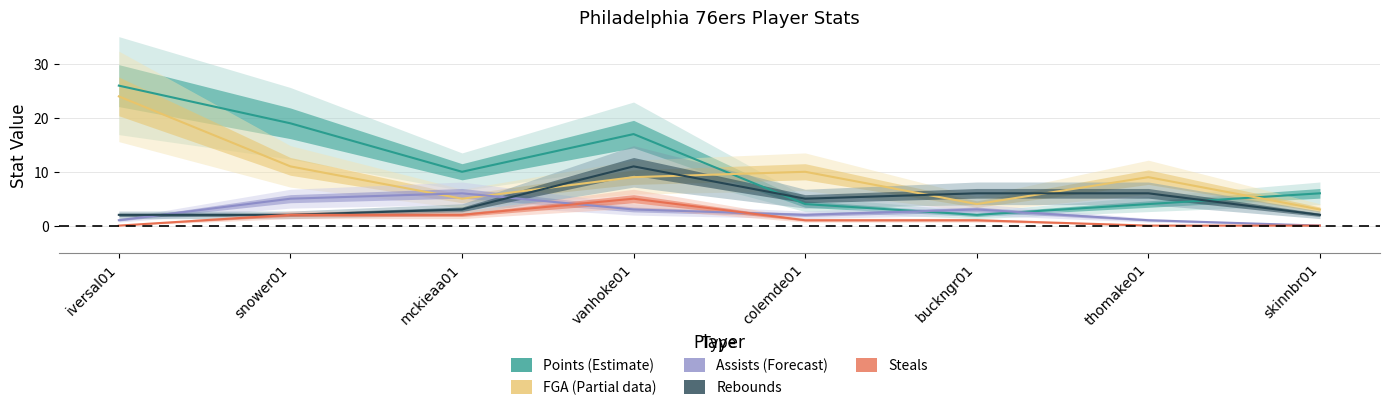

Where do FGA (Estimate based on partial data) and Points (Estimate) first cross each other?

vanhoke01 and colemde01